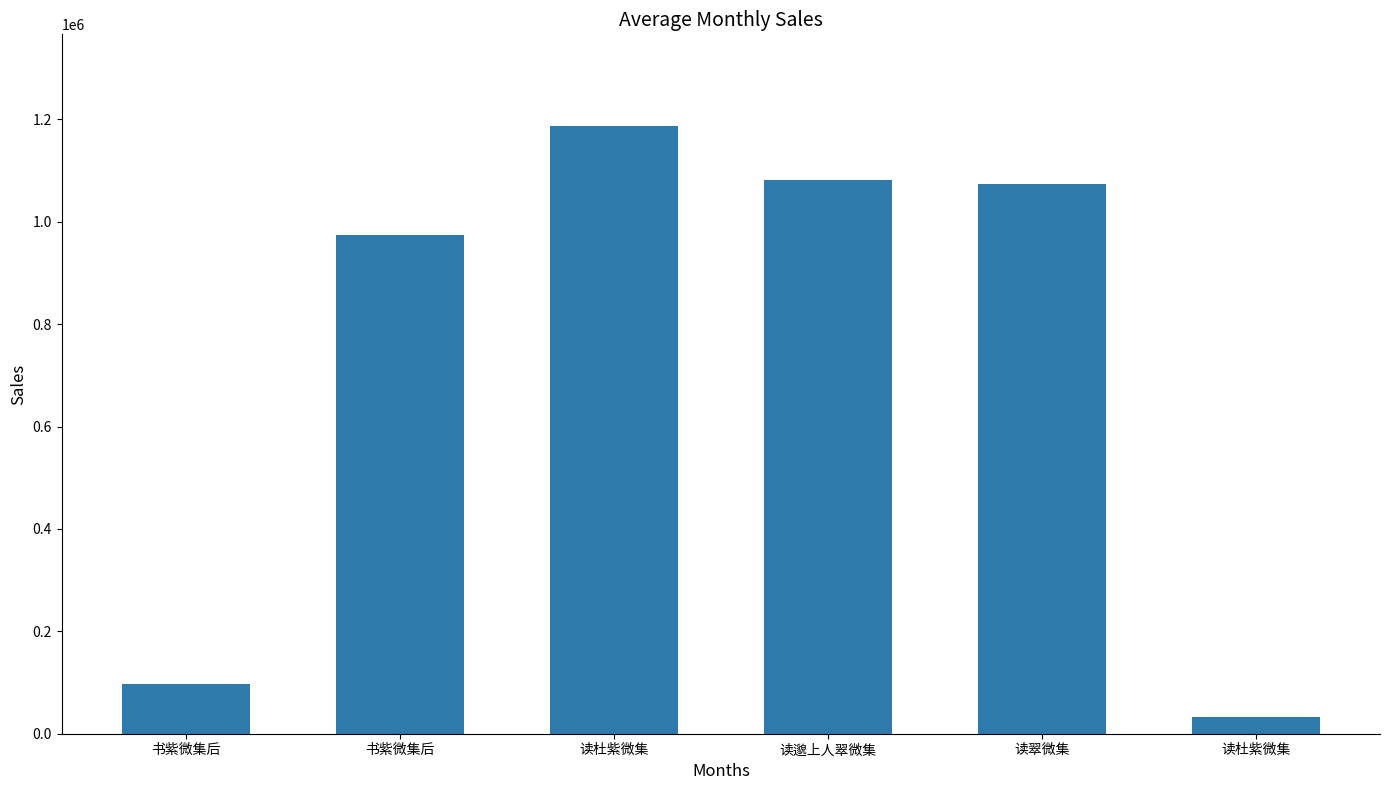

The value at 读杜紫微集 is 1788740. True or false?

False